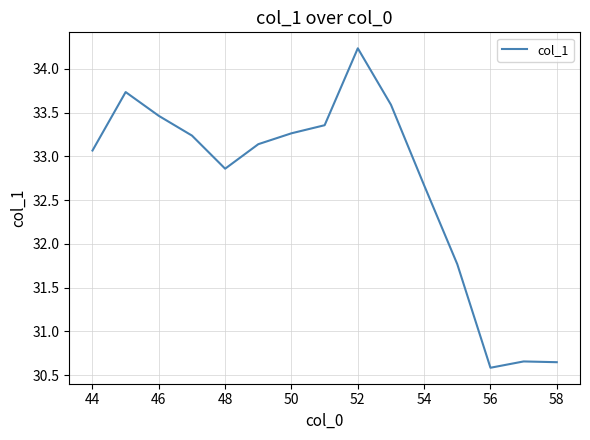

What is the difference between the maximum and minimum values?

3.7